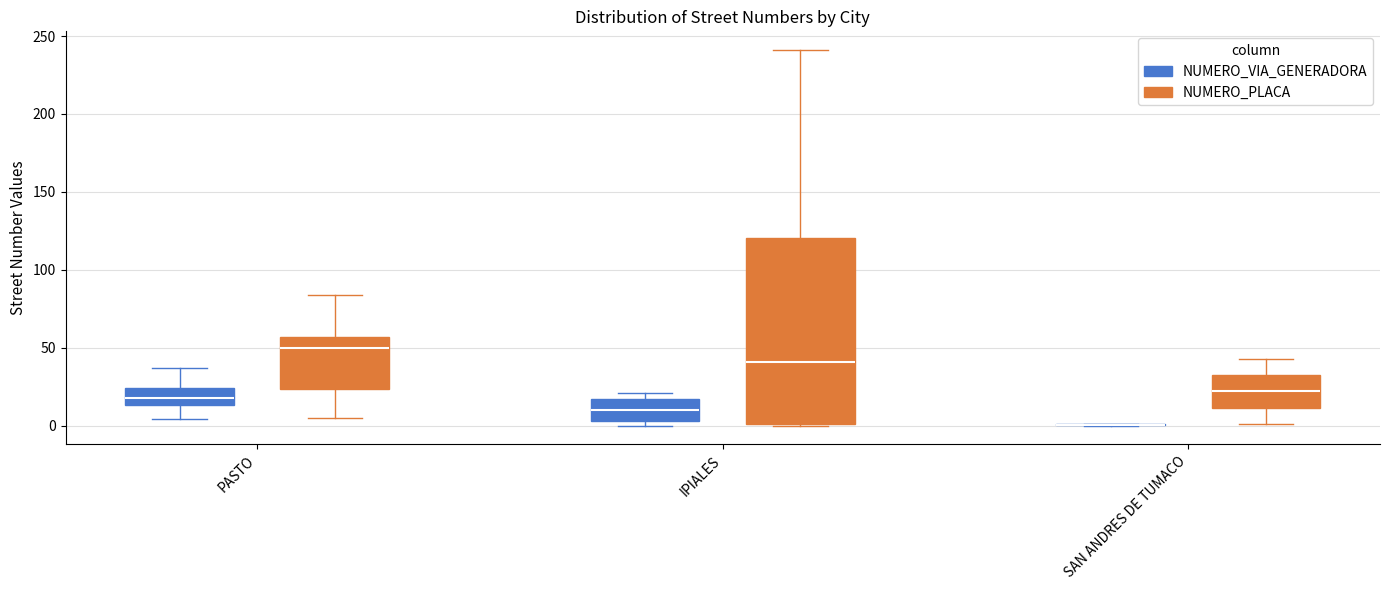

Reading left to right, transcribe this box plot: for each box, give where its median line is, the range the box spans, and where its two whiskers end, as read against the y-axis. The values are not printed on the chart, so give them approximately, as read against the axis.

PASTO (NUMERO_VIA_GENERADORA): median 20, box 15 to 25, whiskers 5 to 35
PASTO (NUMERO_PLACA): median 50, box 25 to 55, whiskers 5 to 85
IPIALES (NUMERO_VIA_GENERADORA): median 10, box 5 to 15, whiskers 0 to 20
IPIALES (NUMERO_PLACA): median 40, box 0 to 120, whiskers 0 to 240
SAN ANDRES DE TUMACO (NUMERO_VIA_GENERADORA): box collapsed to a line at 0, whiskers 0 to 0
SAN ANDRES DE TUMACO (NUMERO_PLACA): median 20, box 10 to 35, whiskers 0 to 45